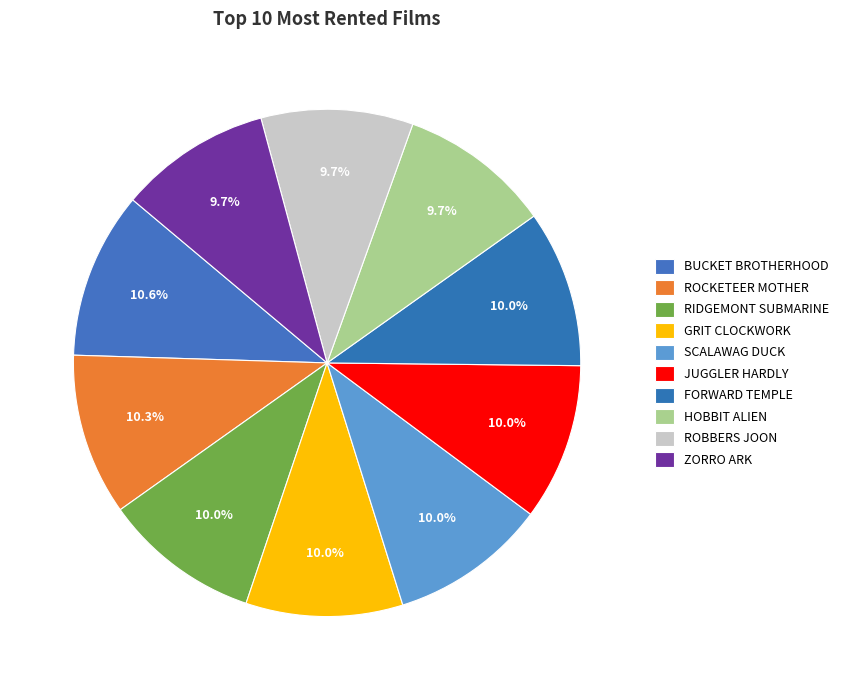

Count the number of slices in the pie.

10